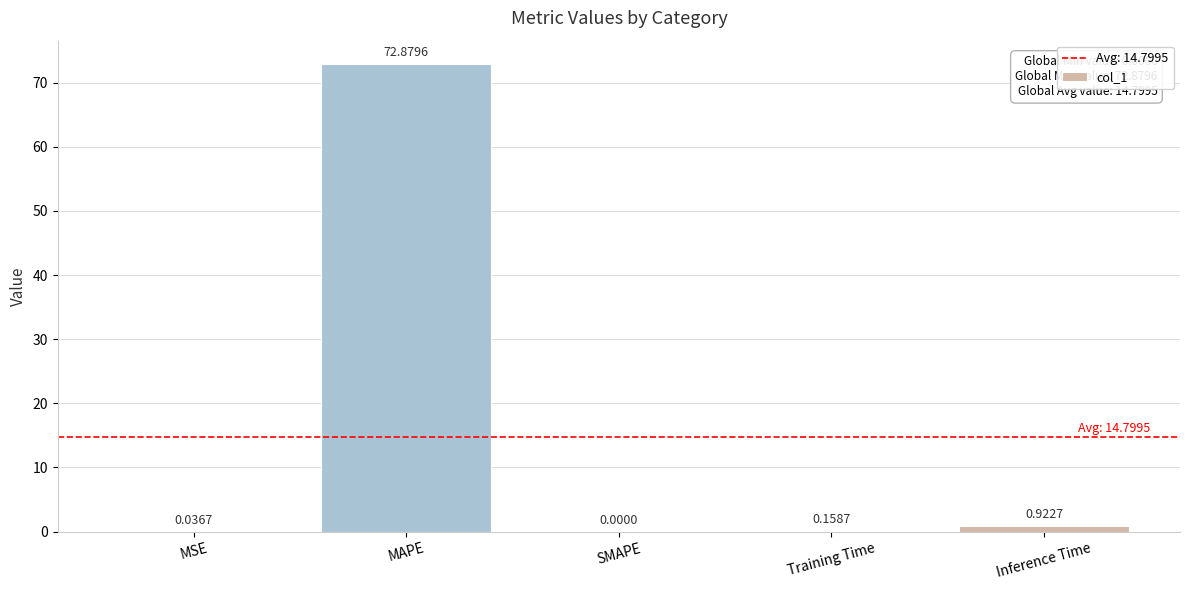

Which category has the highest value across all series?

MAPE